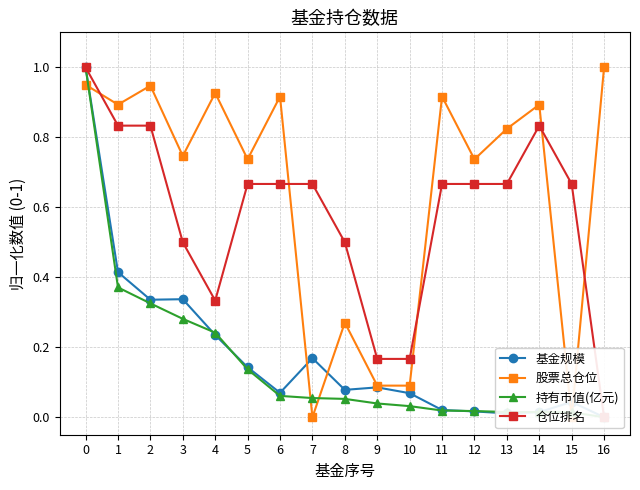

What is the value of the 仓位排名 point at the 1st from the left?

1.0